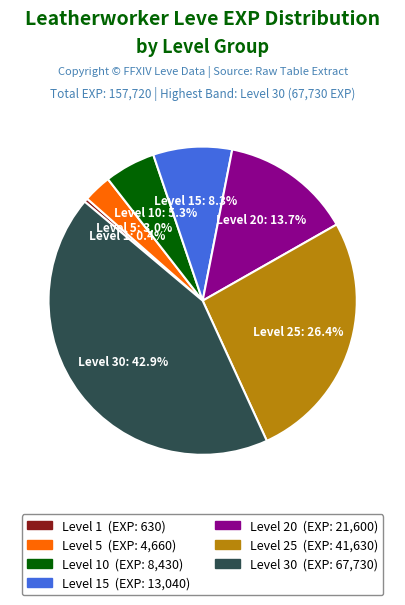

To the nearest percent, what is the average slice percentage?

14%